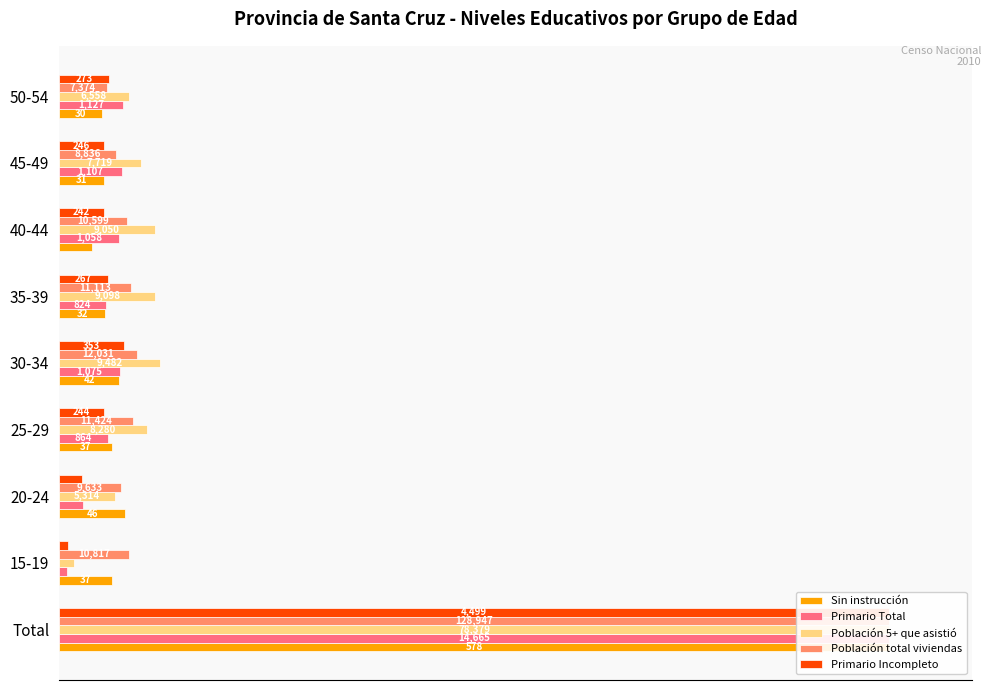

Between 45-49 and 30-34, which is larger?

30-34